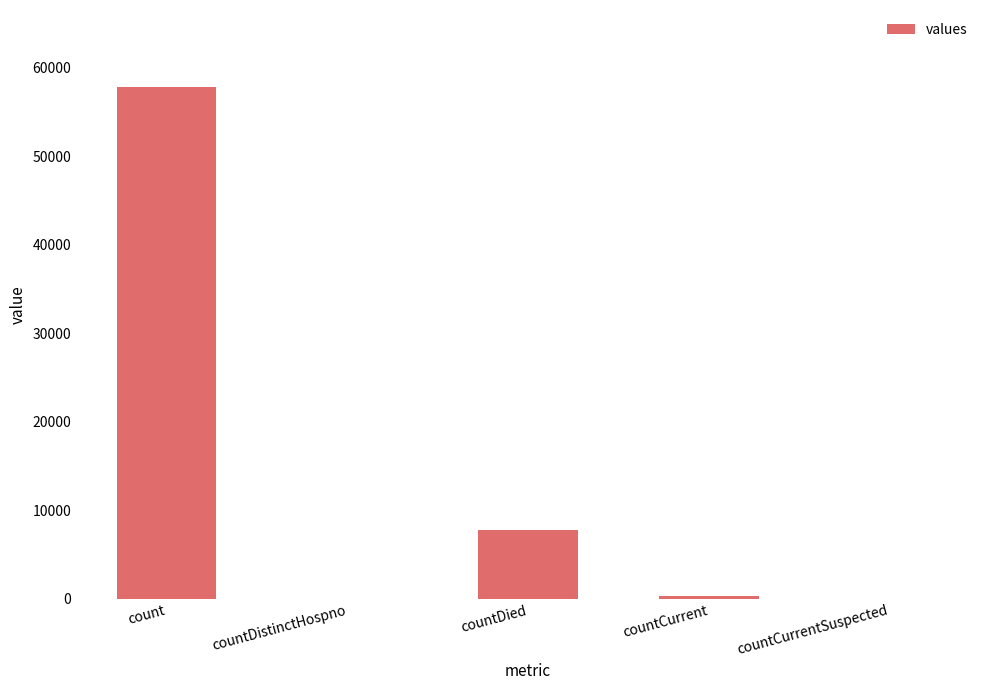

What is the change in value from count to countDied?

-50080